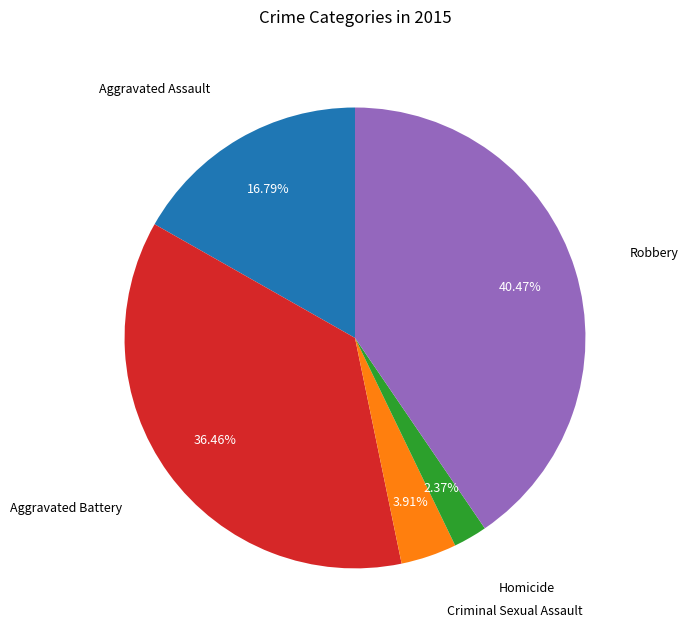

To the nearest percent, what percentage of the pie is Aggravated Assault?

17%